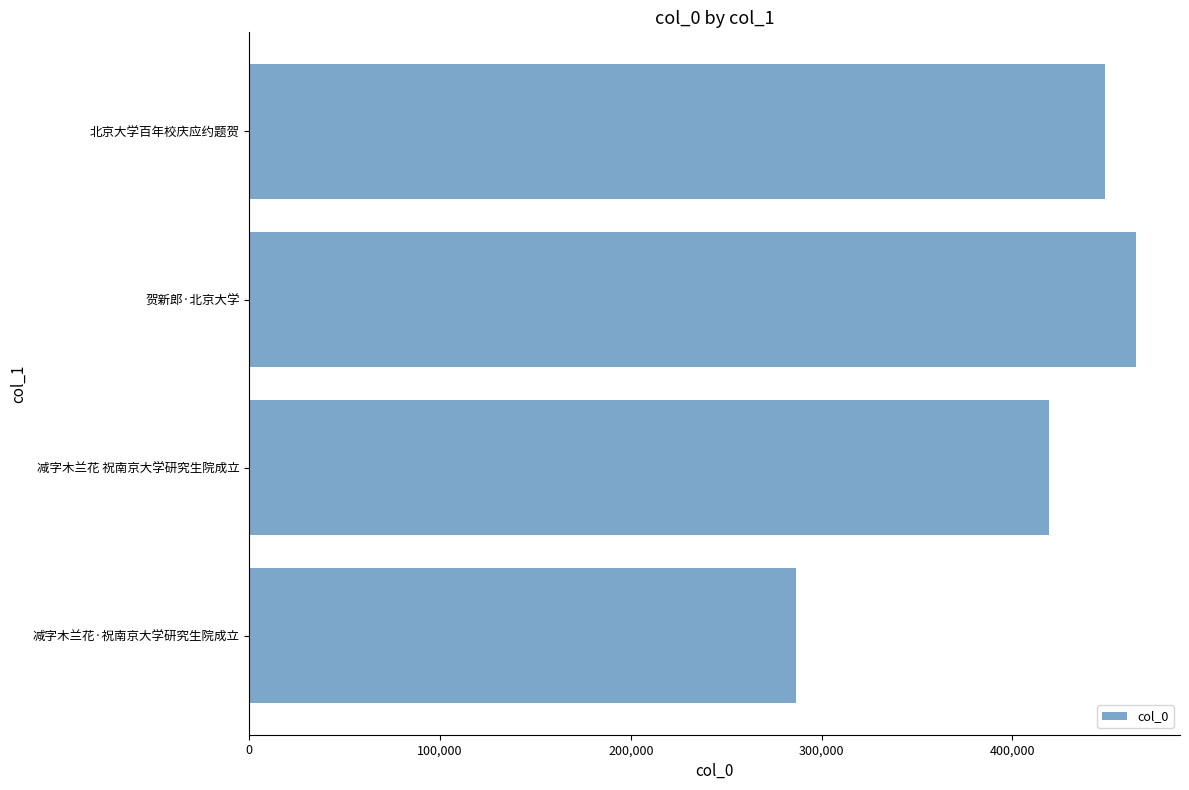

Rank the categories by value from highest to lowest.

贺新郎·北京大学, 北京大学百年校庆应约题贺, 减字木兰花 祝南京大学研究生院成立, 减字木兰花·祝南京大学研究生院成立